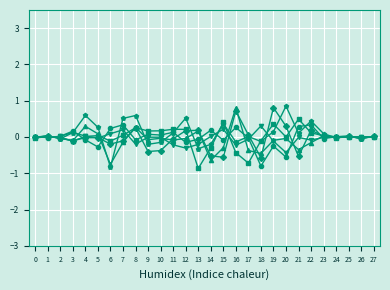

What is the smallest value displayed?

-0.9